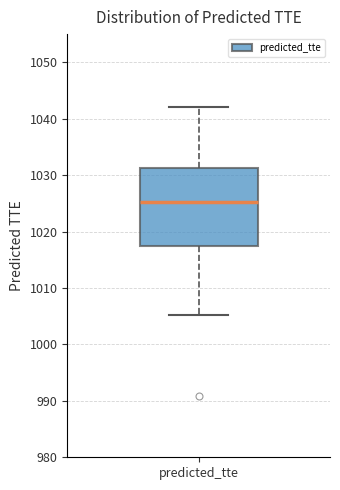

Read this box plot against the y-axis: the position of the median line, the range covered by the box, and the ends of both whiskers. The values are not printed on the chart, so give them approximately, as read against the axis.

median 1025, box 1017 to 1031, whiskers 1005 to 1042